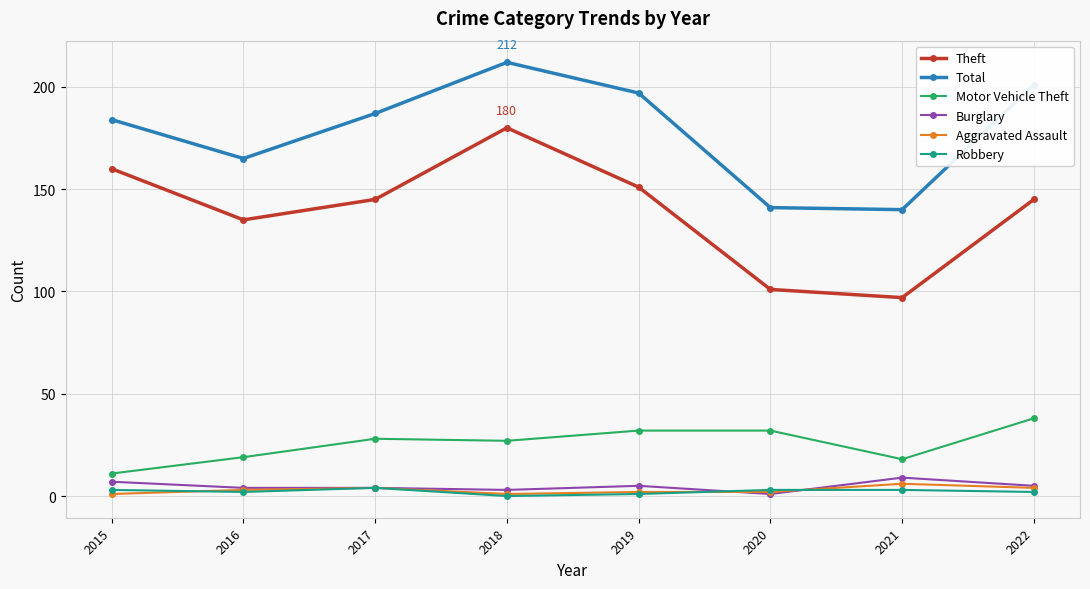

Reading right to left, what are all the values shown in this chart?

Theft: 2022=145	2021=97	2020=101	2019=151	2018=180	2017=145	2016=135	2015=160
Total: 2022=201	2021=140	2020=141	2019=197	2018=212	2017=187	2016=165	2015=184
Motor Vehicle Theft: 2022=38	2021=18	2020=32	2019=32	2018=27	2017=28	2016=19	2015=11
Burglary: 2022=5	2021=9	2020=1	2019=5	2018=3	2017=4	2016=4	2015=7
Aggravated Assault: 2022=4	2021=6	2020=2	2019=2	2018=1	2017=4	2016=3	2015=1
Robbery: 2022=2	2021=3	2020=3	2019=1	2018=0	2017=4	2016=2	2015=3